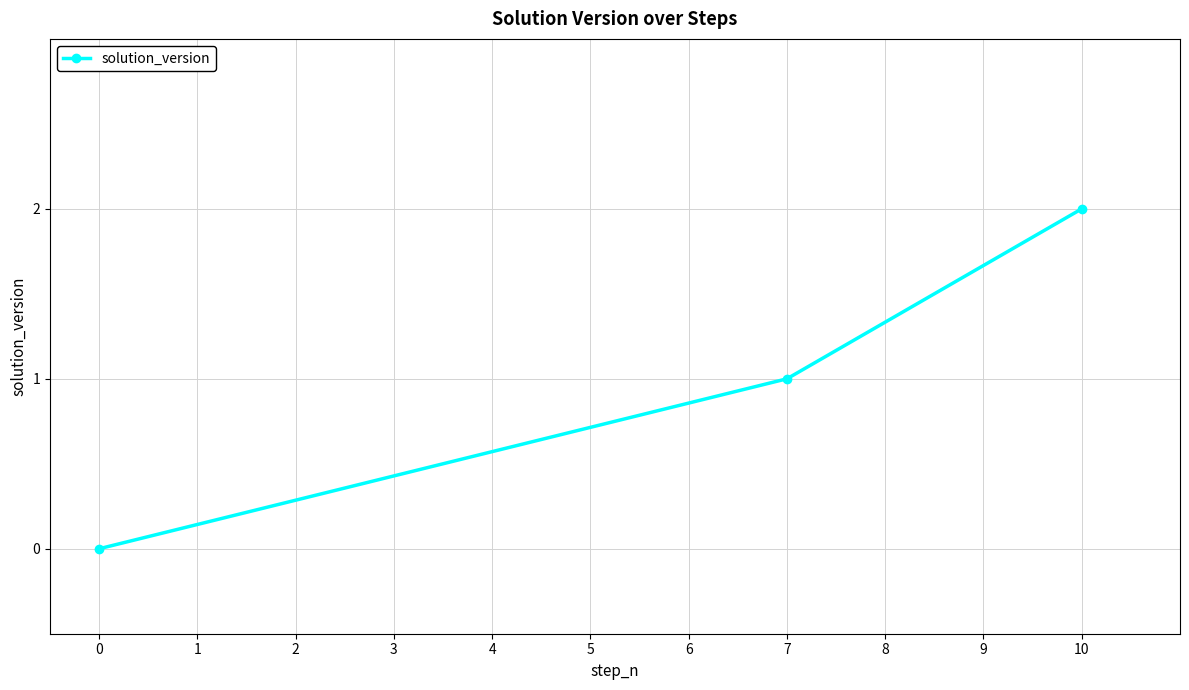

Rank the categories by value from lowest to highest.

0, 7, 10